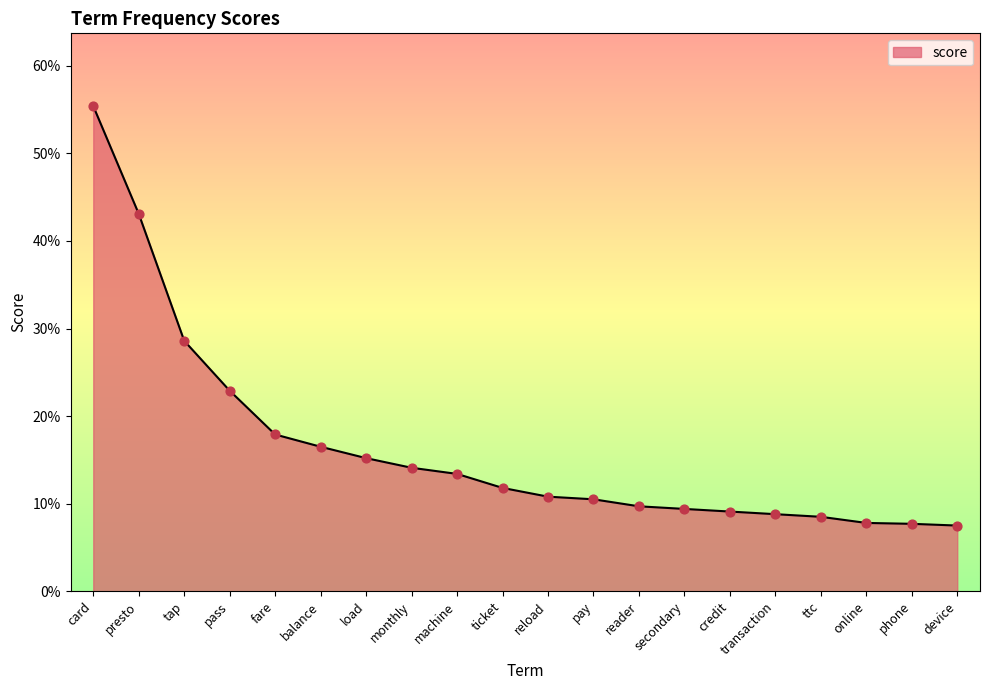

Between pay and phone, which is larger?

pay